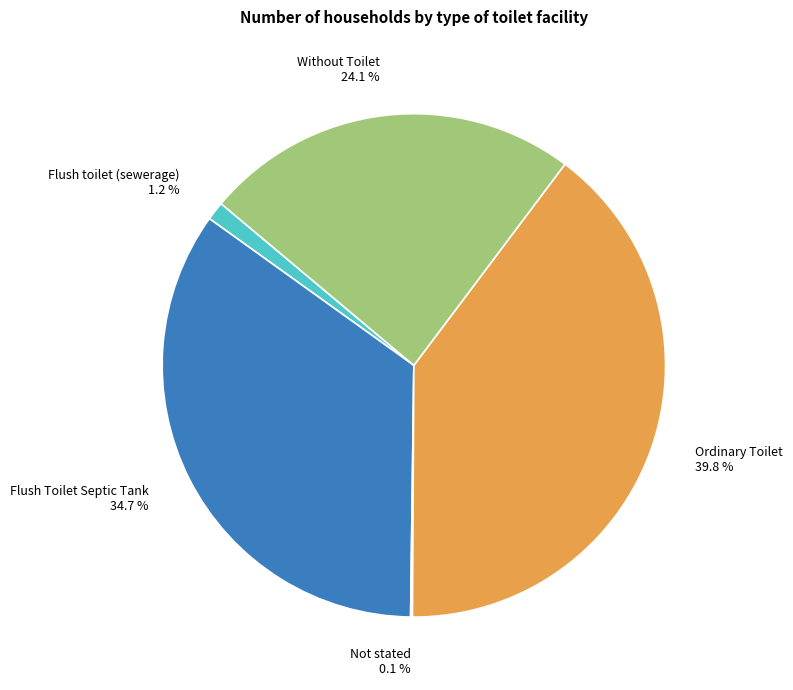

The Flush toilet (sewerage) slice represents 11% of the pie. True or false?

False